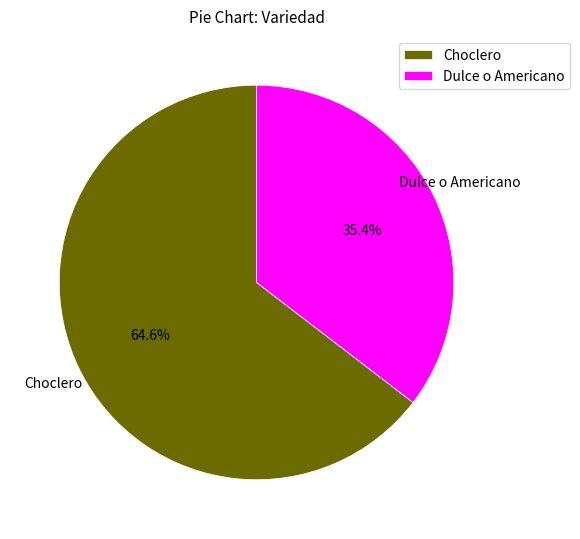

Does any single category account for the majority?

Yes